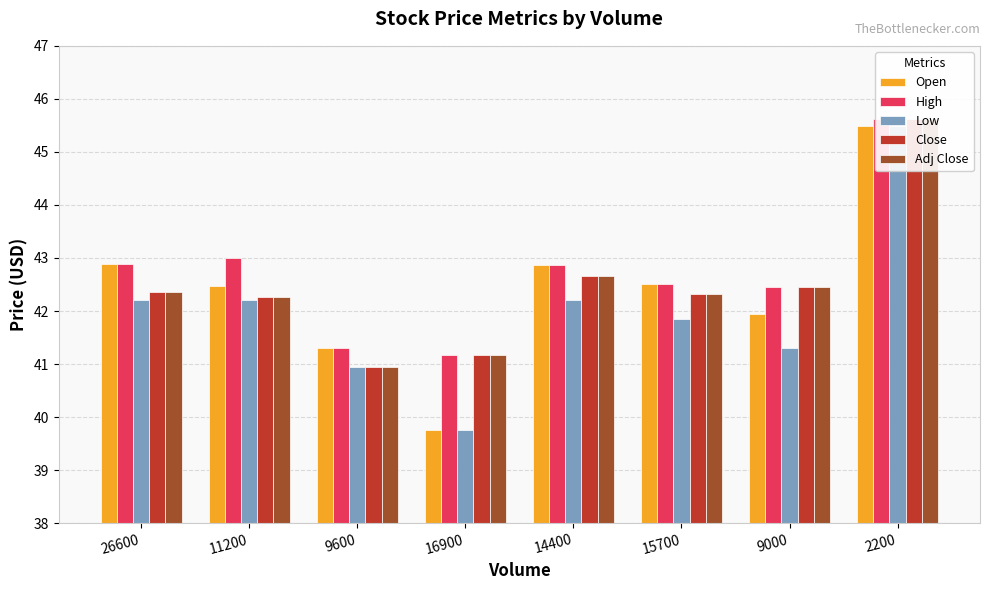

At how many categories does at least one series exceed 43?

1